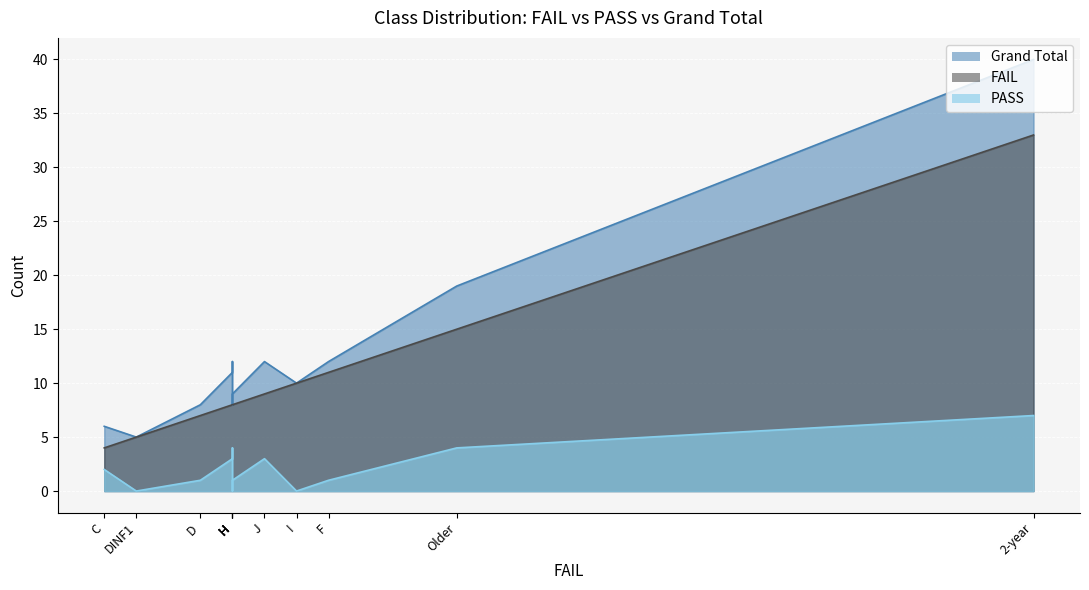

What are all the series names shown in the legend?

Grand Total, PASS, FAIL